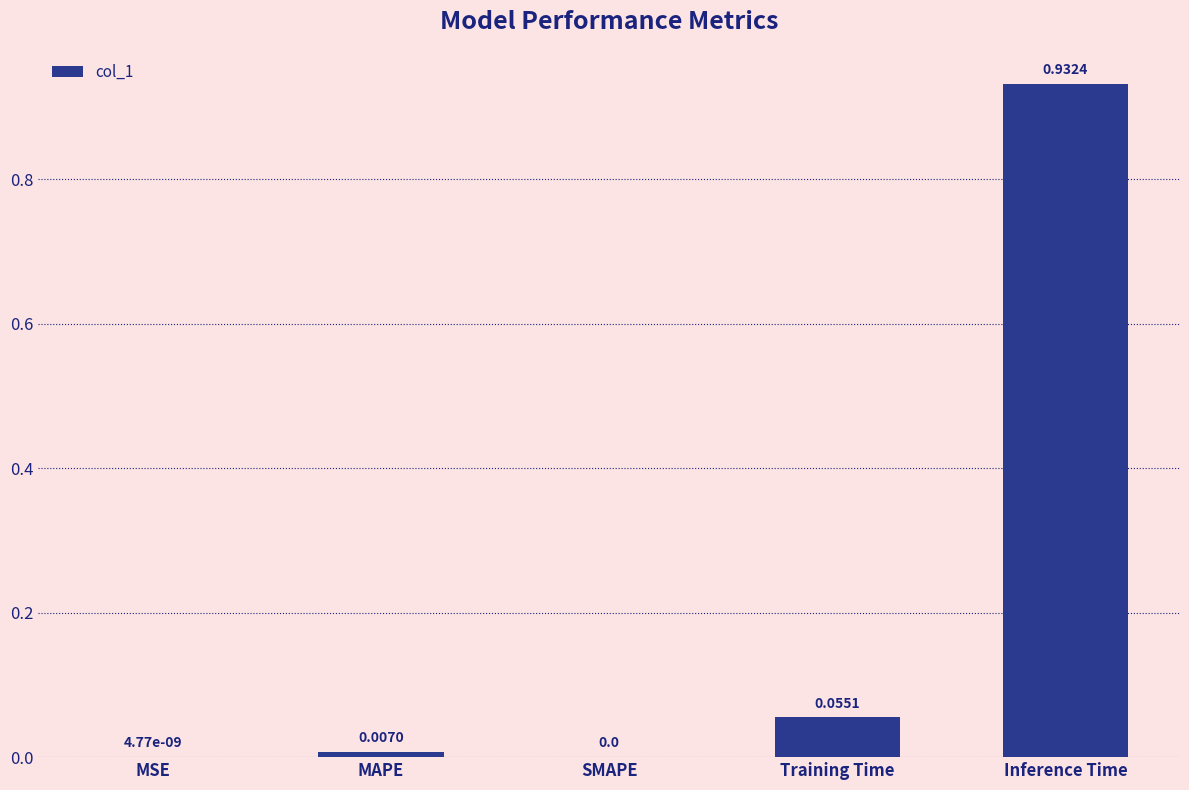

Between MAPE and MSE, which is larger?

MAPE